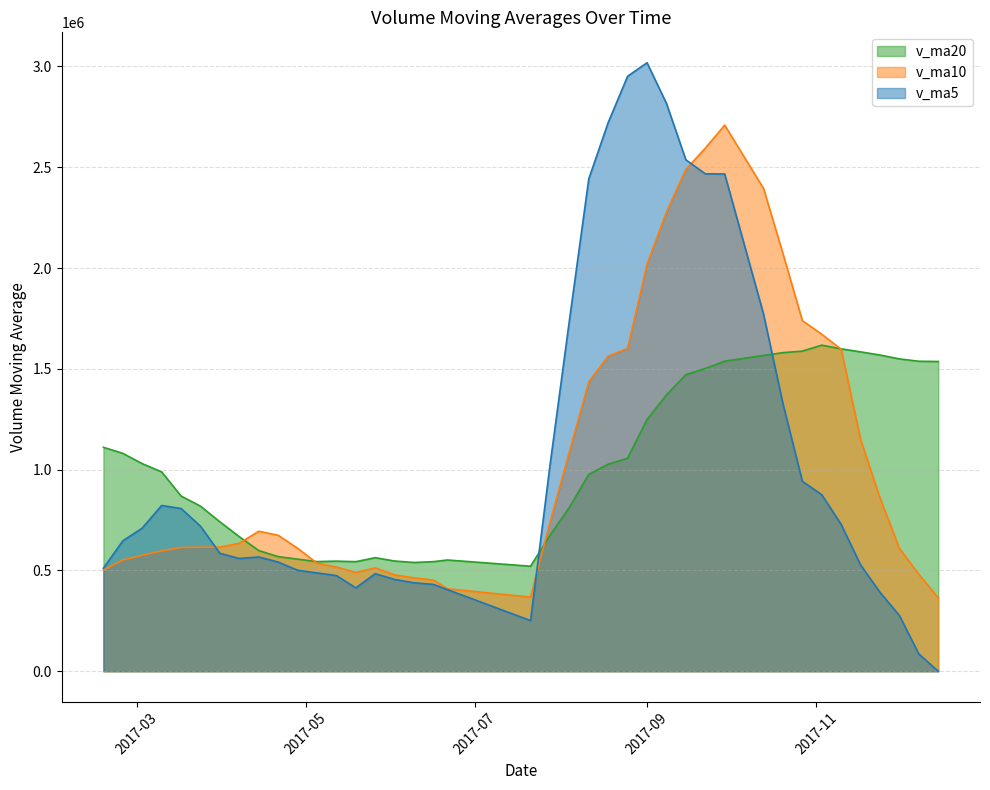

At which label does v_ma10 reach its peak?

2017-09-29